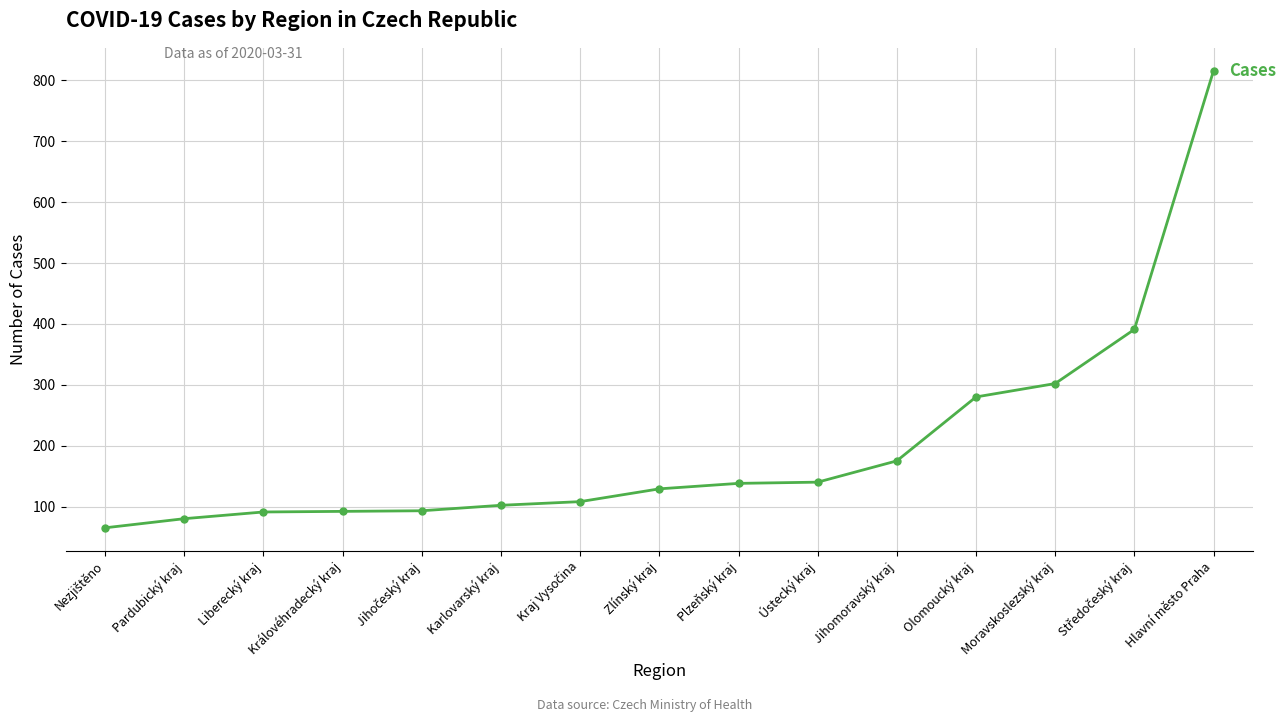

Does the chart display data point markers on the line(s)?

Yes